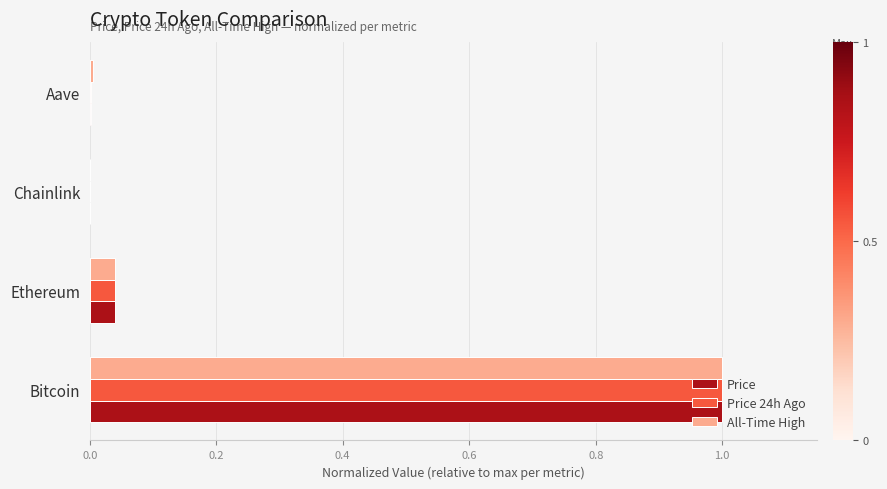

What are all the series names shown in the legend?

Price, Price 24h Ago, All-Time High